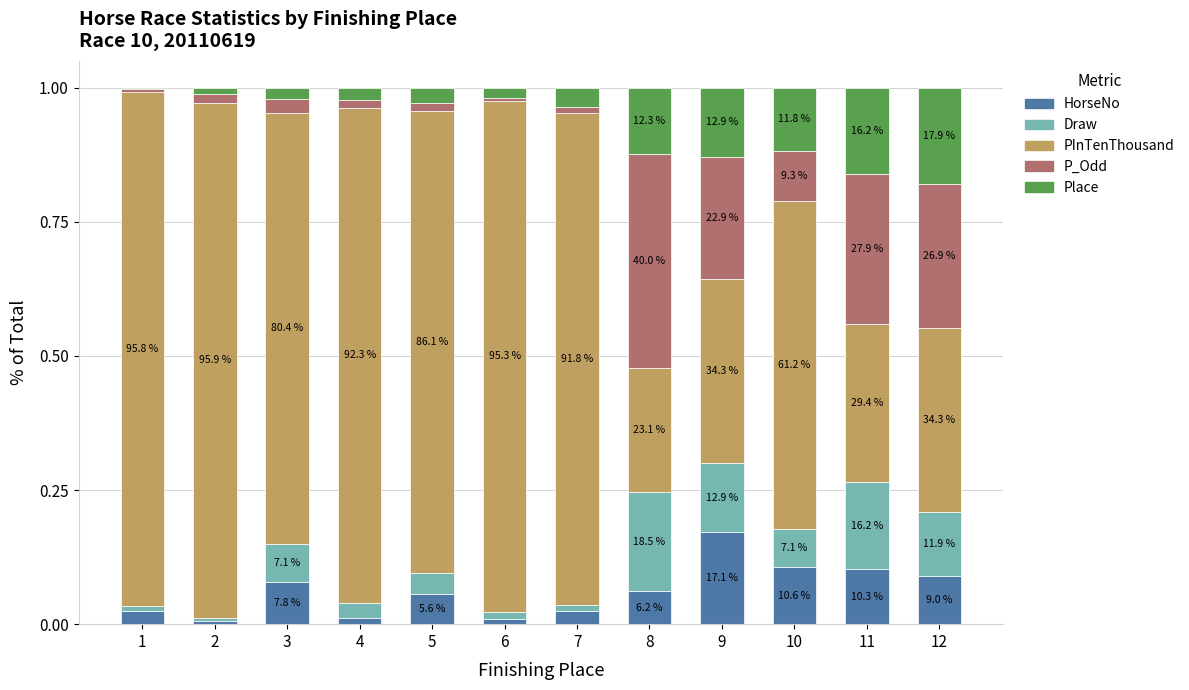

At which category is the sum across all series the highest?

5